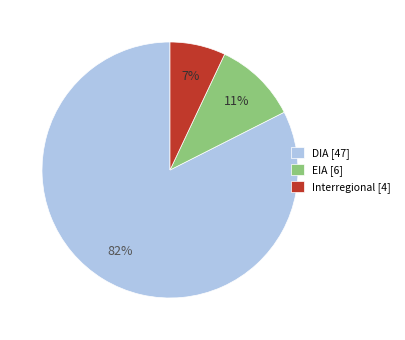

Is the sum of EIA [6] and DIA [47] greater than half?

Yes